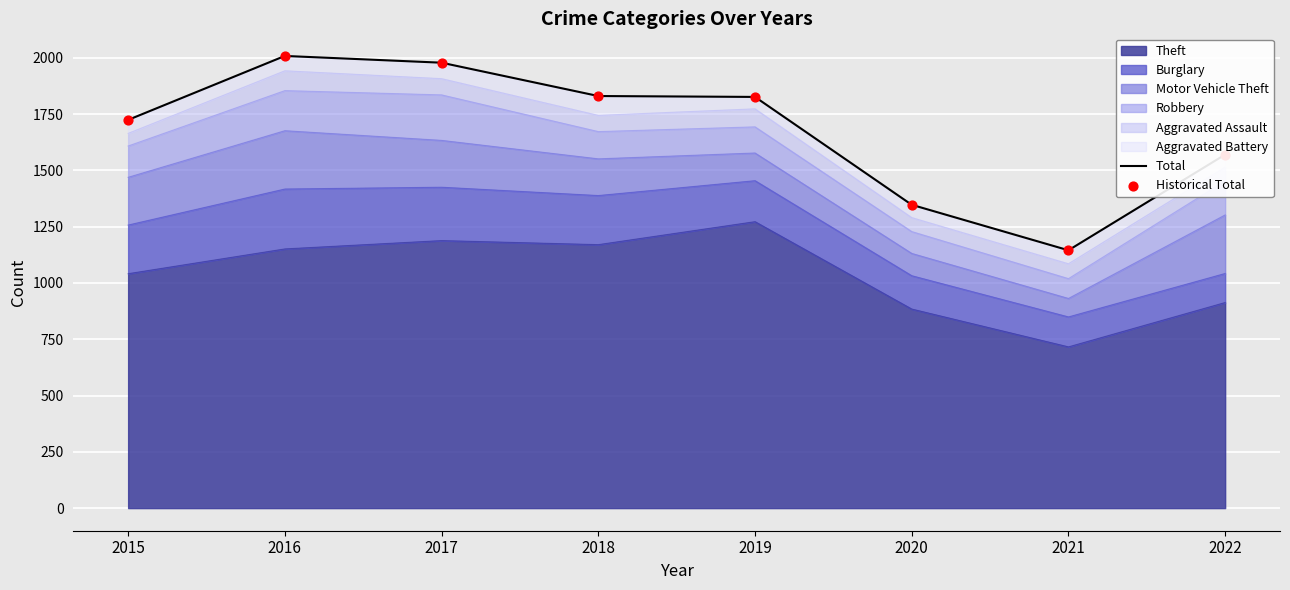

At which category is the sum across all series the highest?

2016